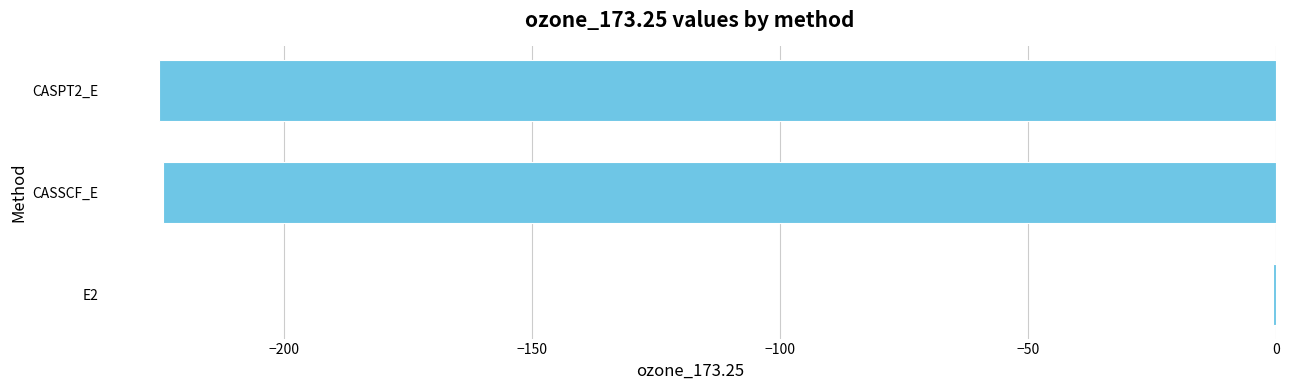

What is the greatest value displayed?

-0.7